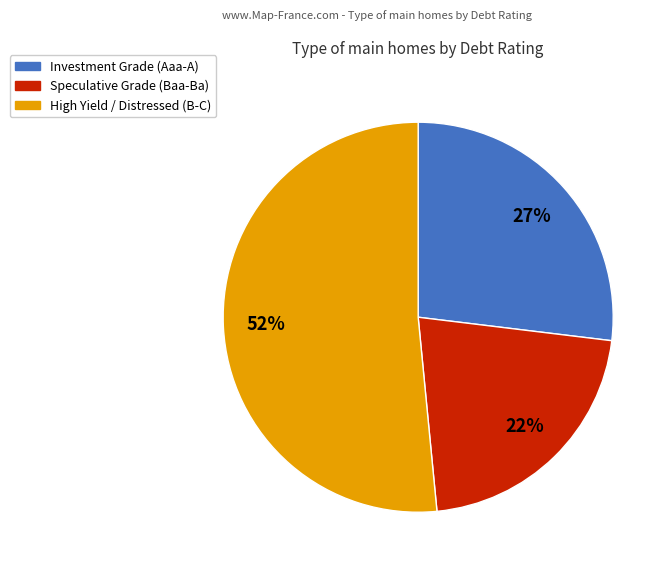

Is there any slice that represents more than half of the pie?

Yes